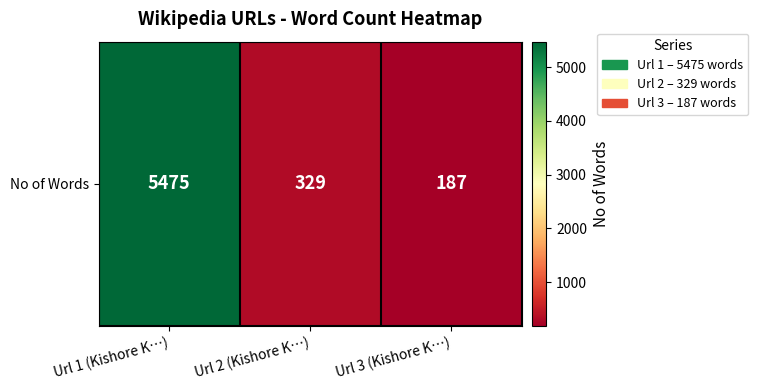

Rank the categories by value from lowest to highest.

Url 3 (Kishore K…), Url 2 (Kishore K…), Url 1 (Kishore K…)